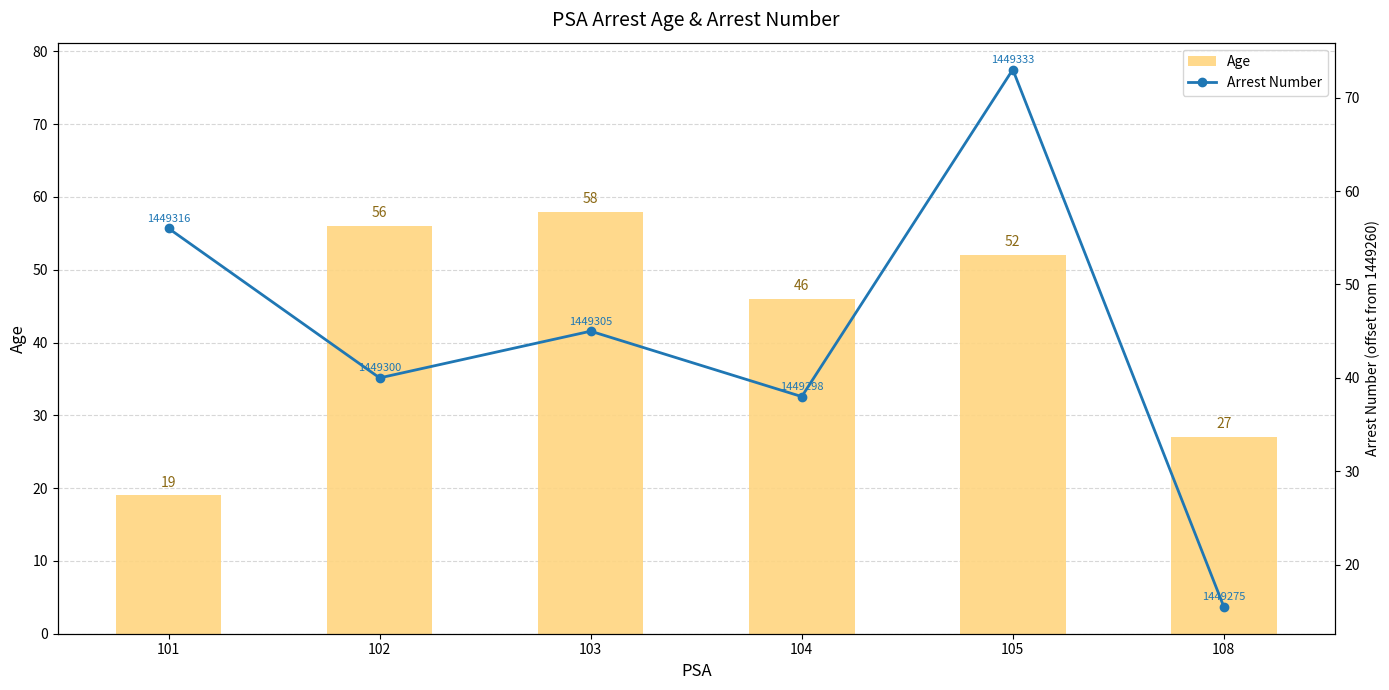

Reading left to right, list all the values displayed in this chart.

Age: 19.0	56.0	58.0	46.0	52.0	27.0
Arrest Number (offset): 56.0	40.0	45.0	38.0	73.0	15.5